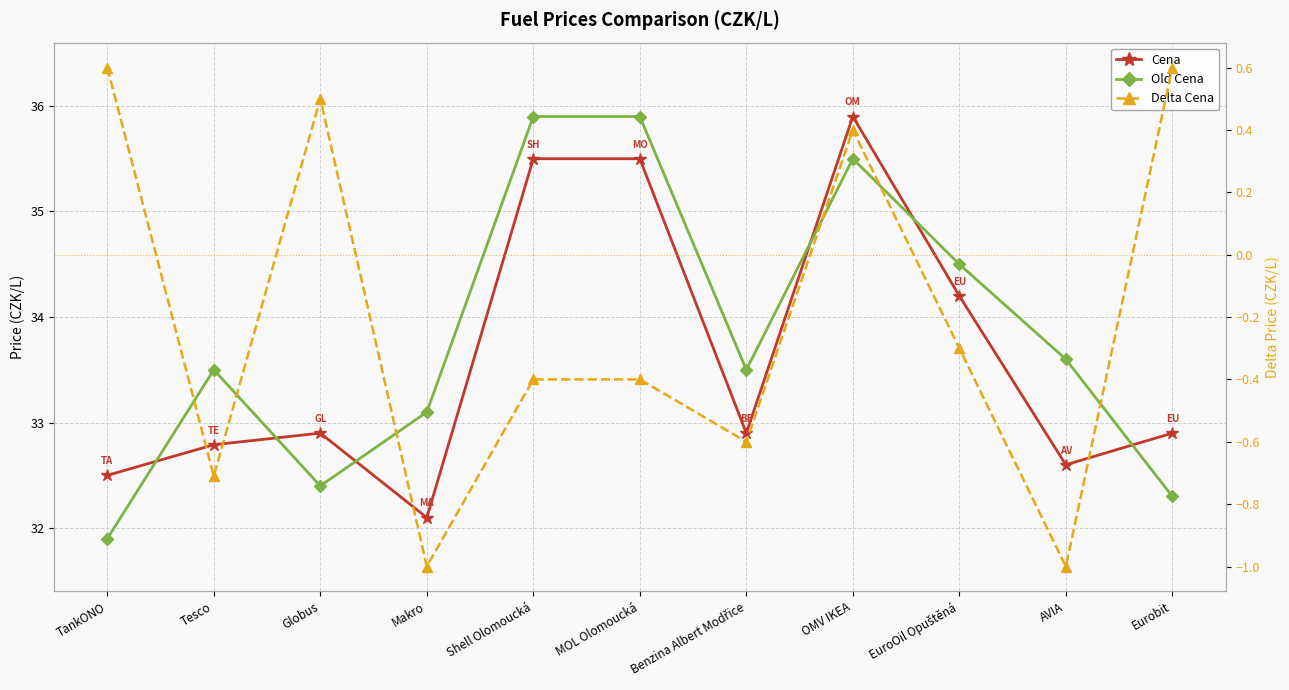

What is the sum of all Cena values?

369.8